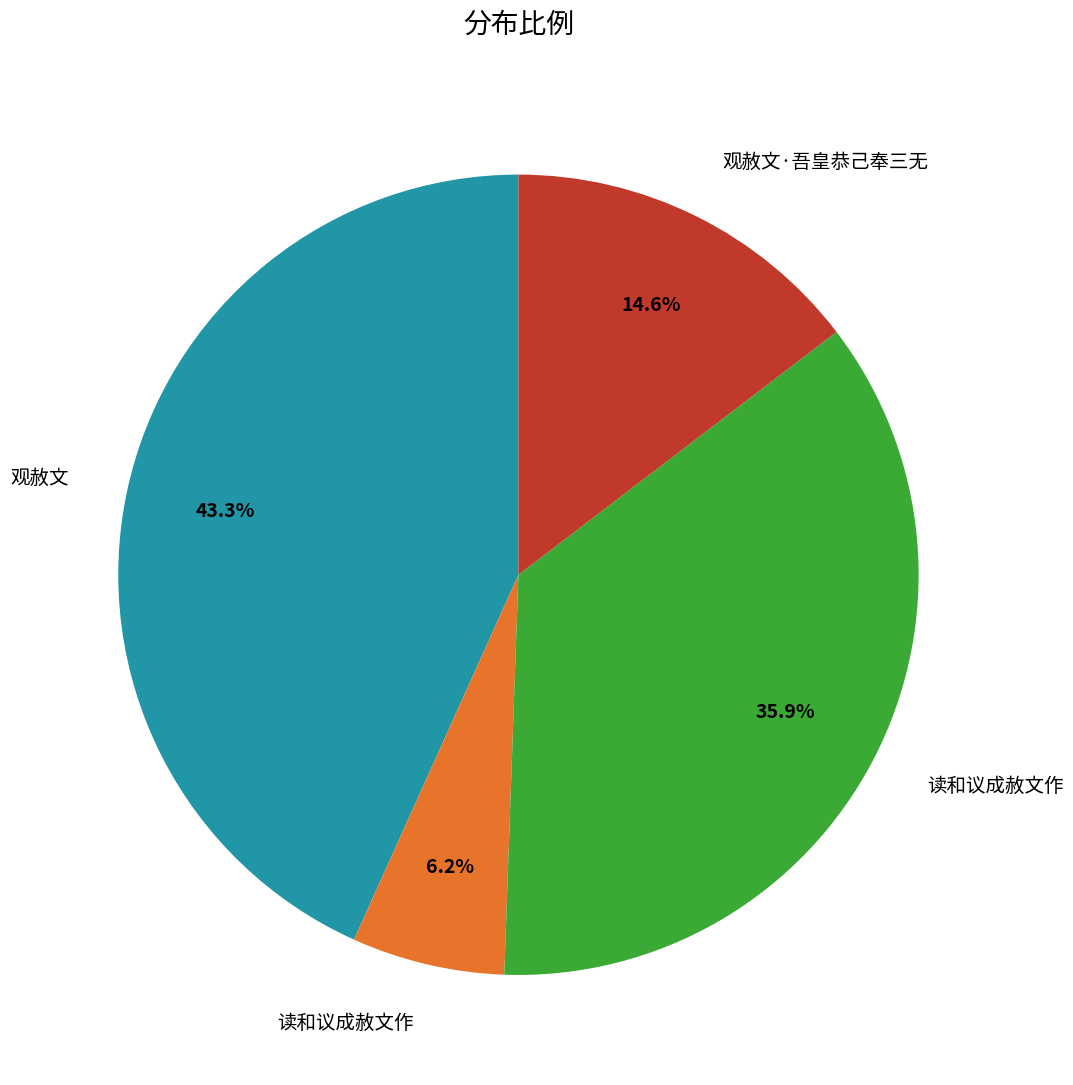

Is there a majority slice in this chart?

No